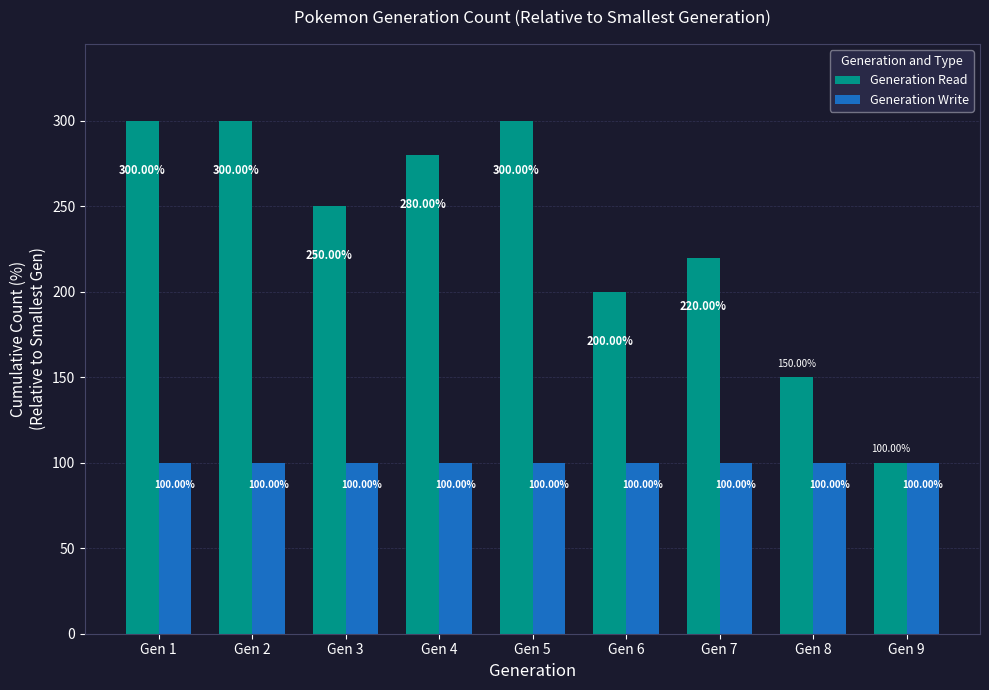

What is the value of the Generation Write bar at the 6th from the left?

100